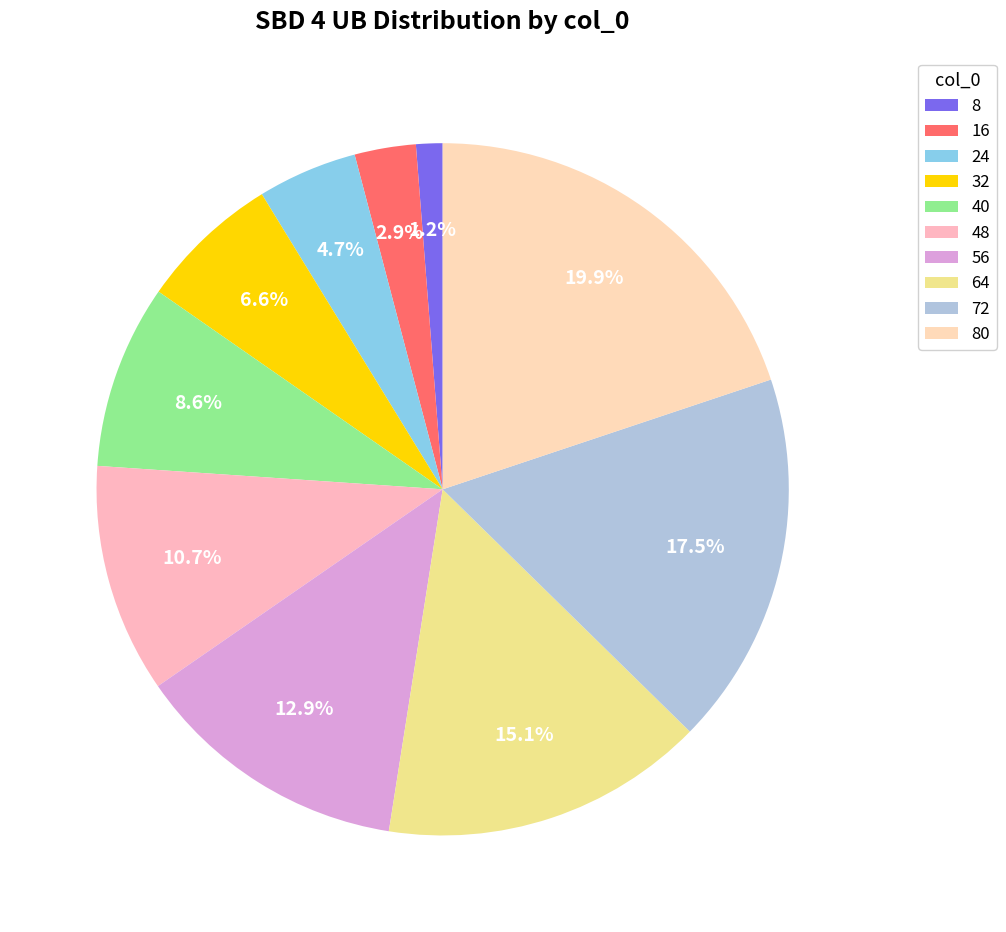

What is the change in value from 16 to 24?

+99.9